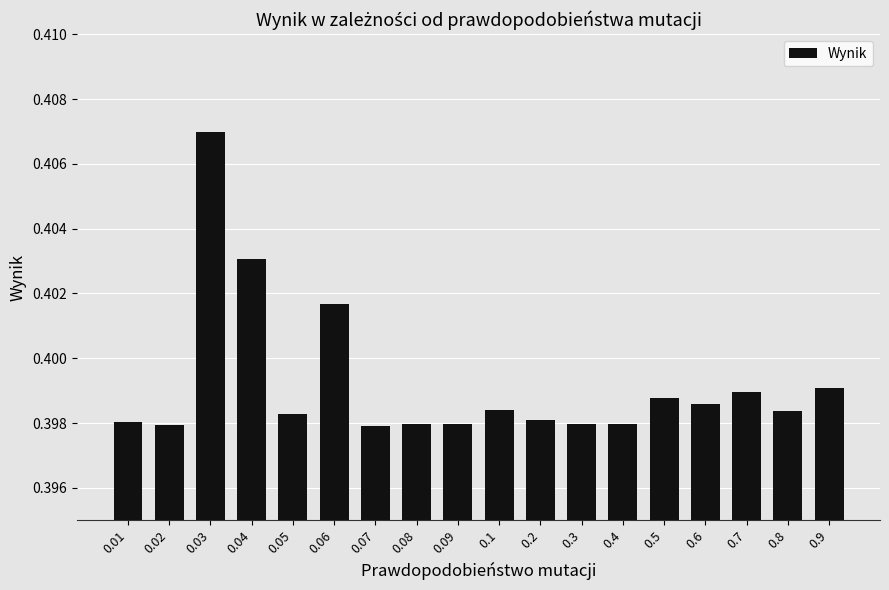

Between 0.3 and 0.8, which is larger?

0.8